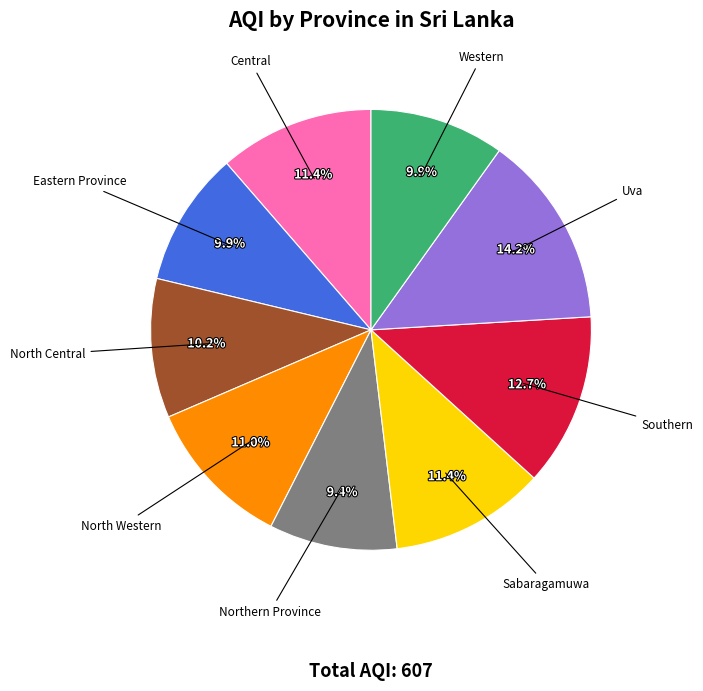

Is there a majority slice in this chart?

No